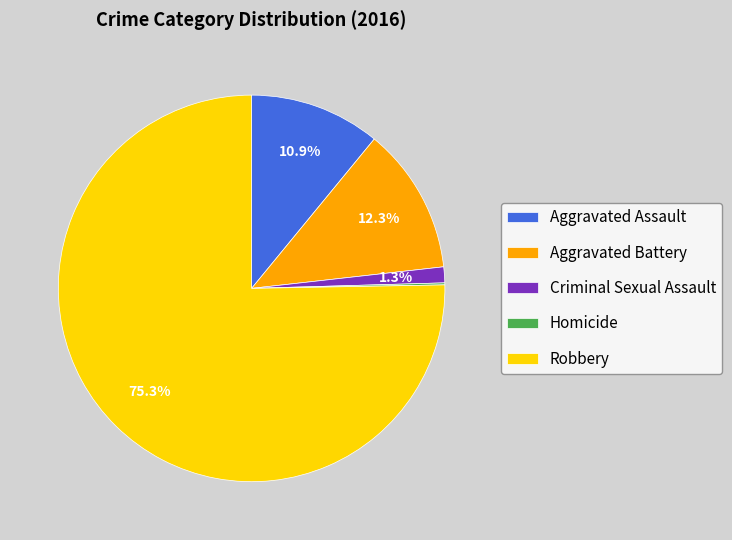

What is the majority slice?

Robbery